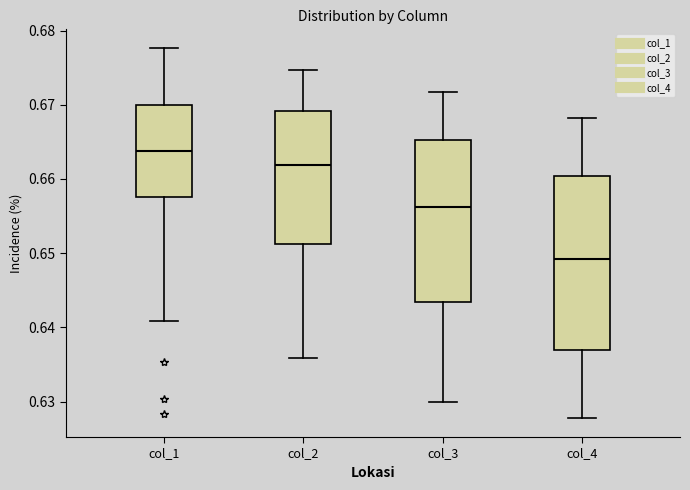

Reading left to right, read every box against the y-axis: the position of its median line, the range the box covers, and the ends of its whiskers. The values are not printed on the chart, so give them approximately, as read against the axis.

col_1: median 0.664, box 0.658 to 0.670, whiskers 0.641 to 0.678
col_2: median 0.662, box 0.651 to 0.669, whiskers 0.636 to 0.675
col_3: median 0.656, box 0.643 to 0.665, whiskers 0.630 to 0.672
col_4: median 0.649, box 0.637 to 0.660, whiskers 0.628 to 0.668